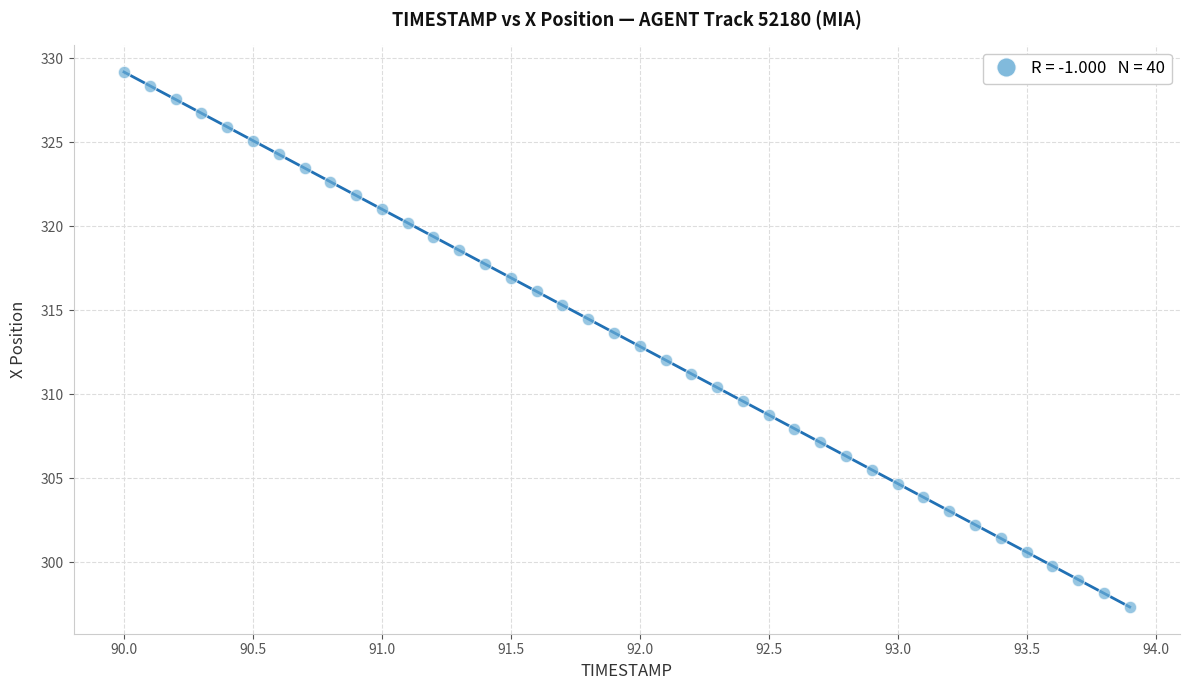

What is the range of Y values (max minus min)?

31.8